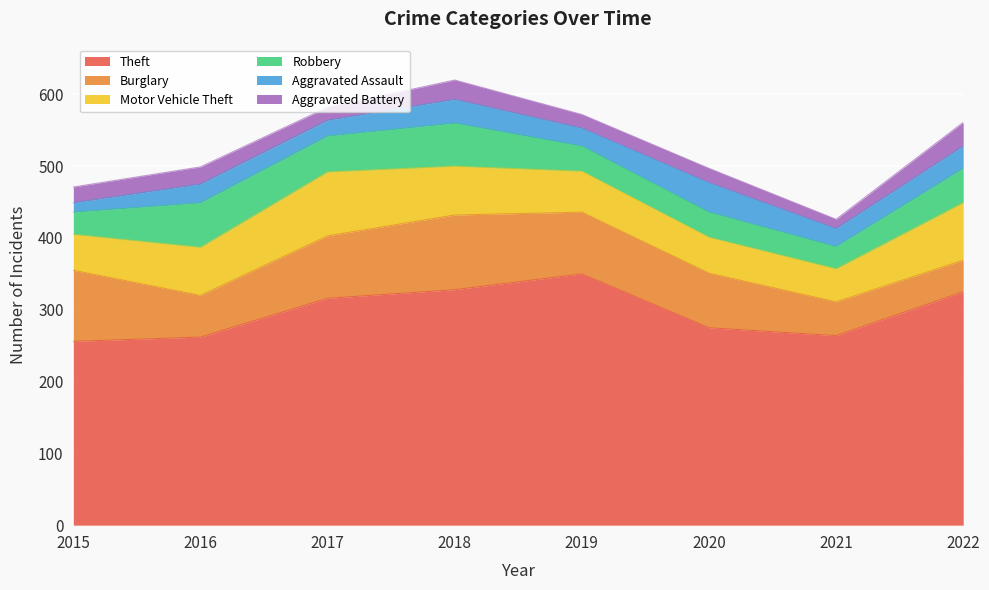

What is the difference between the second highest and minimum values in the Aggravated Battery series?

14